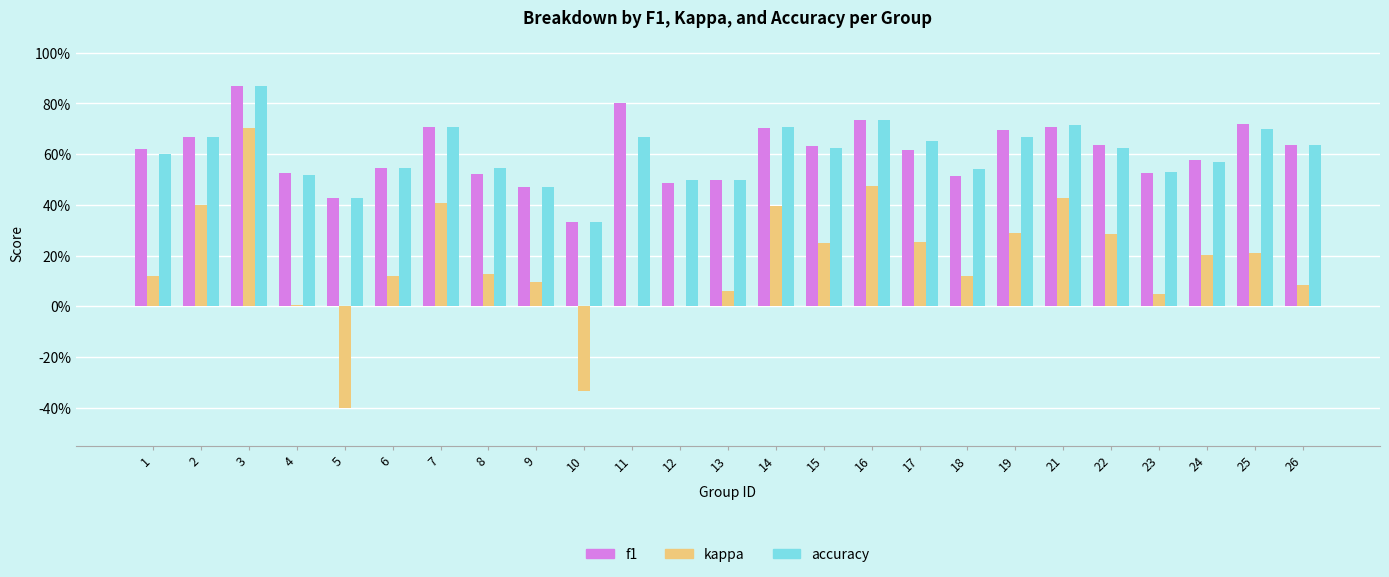

What are all the series names shown in the legend?

f1, kappa, accuracy